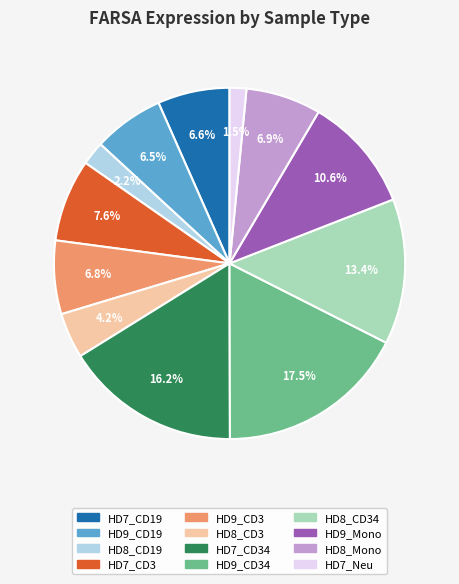

Does any single category account for the majority?

No